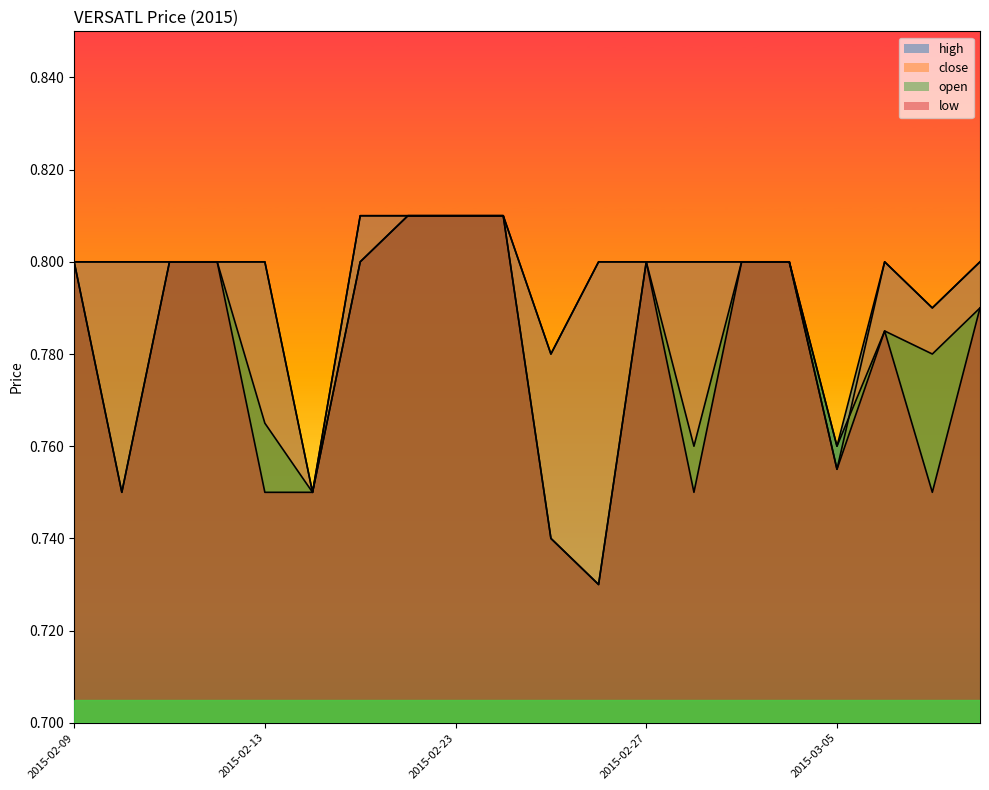

True or false: high and low cross at least once.

False